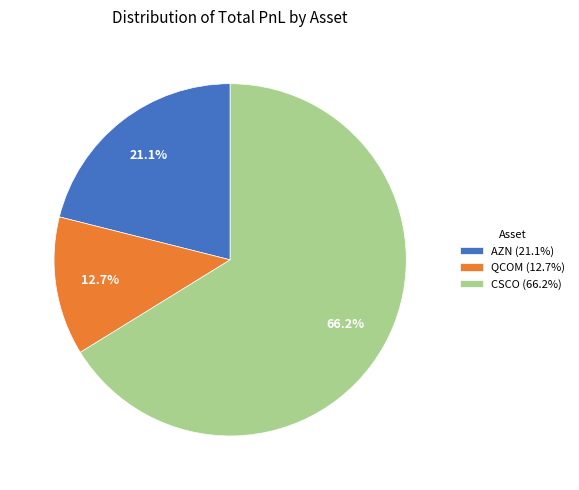

Is it true that CSCO is 66% of the pie?

True